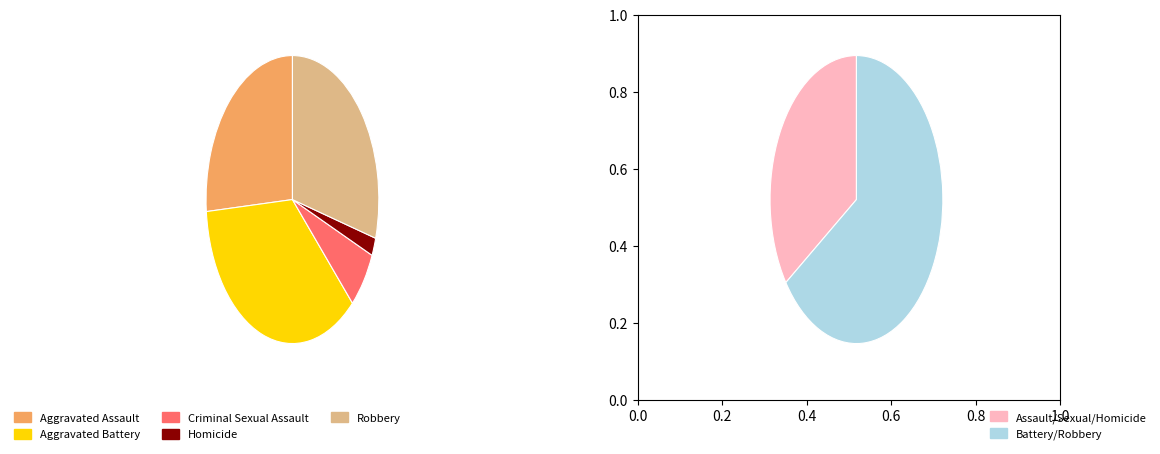

True or false: Robbery accounts for 29% of the total.

True